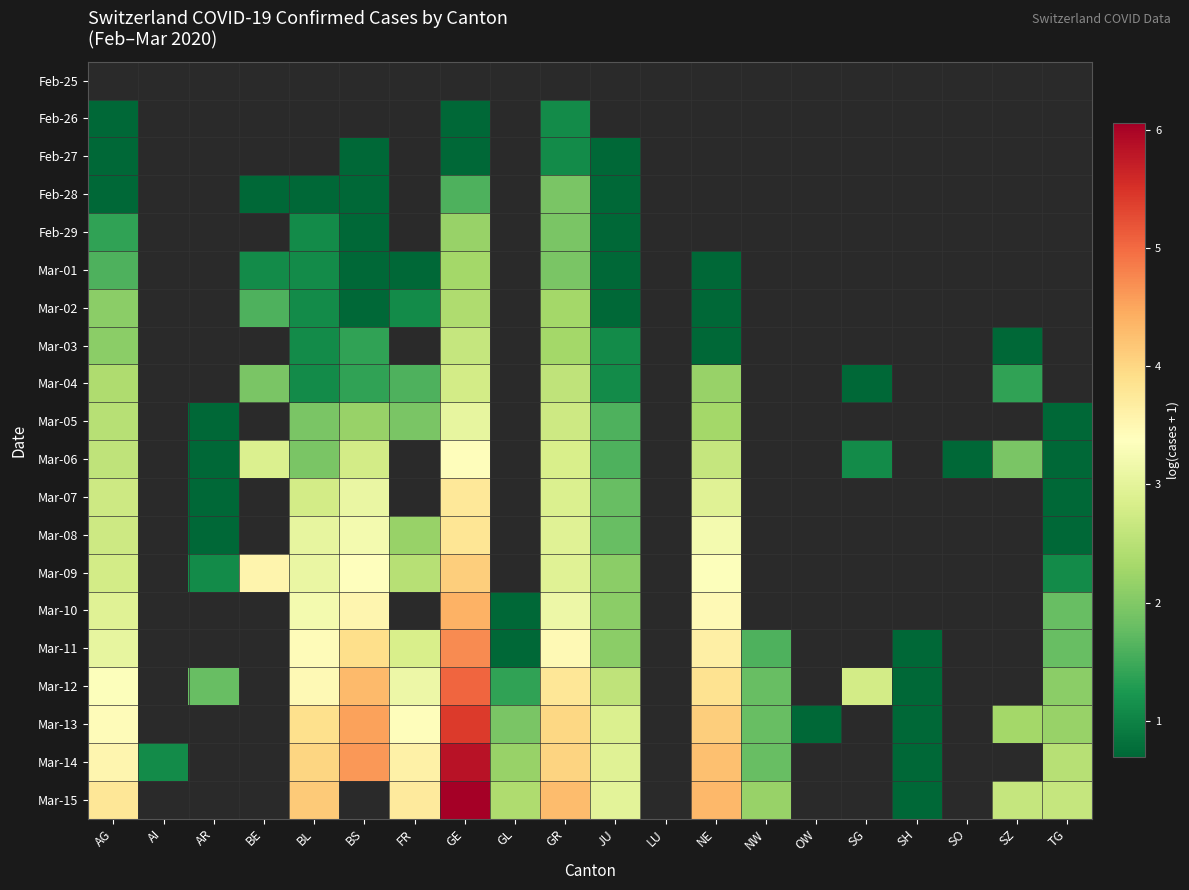

Which series has the largest range (max minus min)?

Mar-15